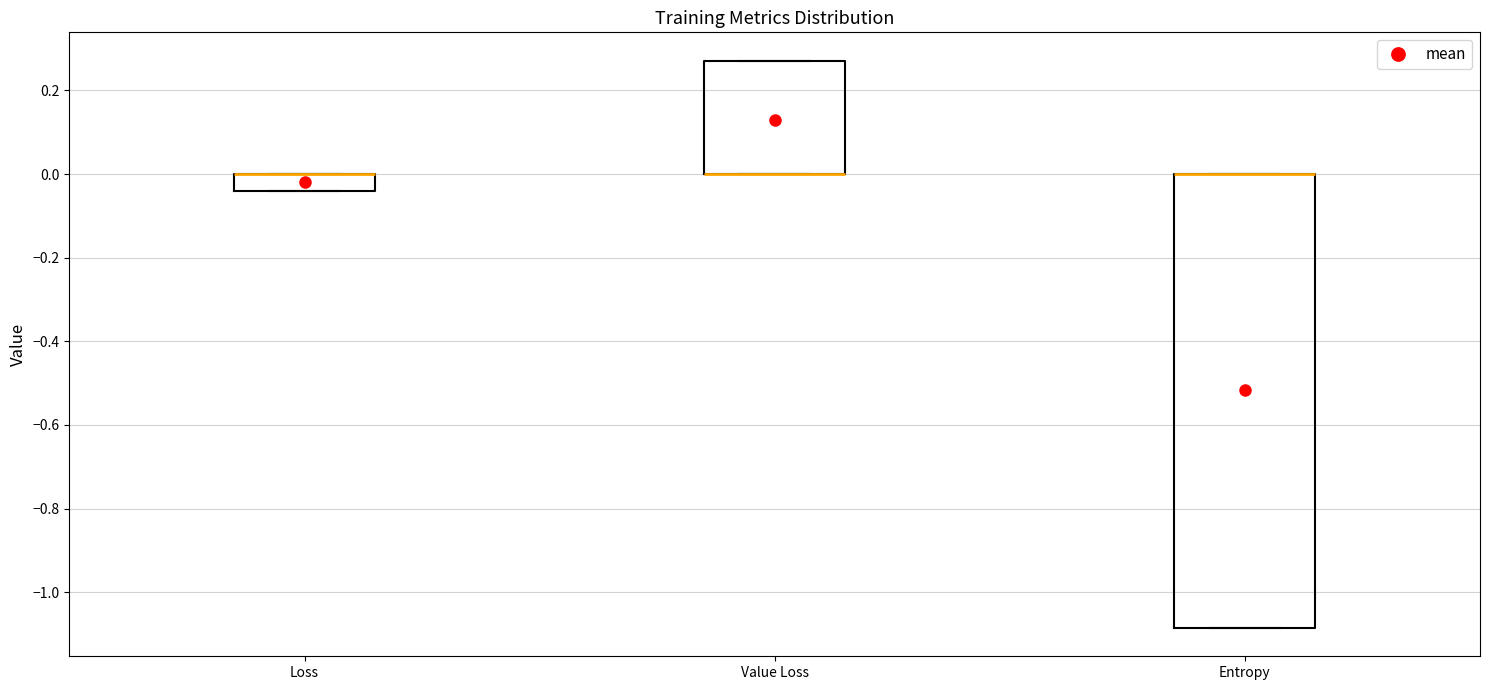

Where is the upper edge of the box for Entropy on the y-axis? The values are not printed on the chart, so give them approximately, as read against the axis.

0.00